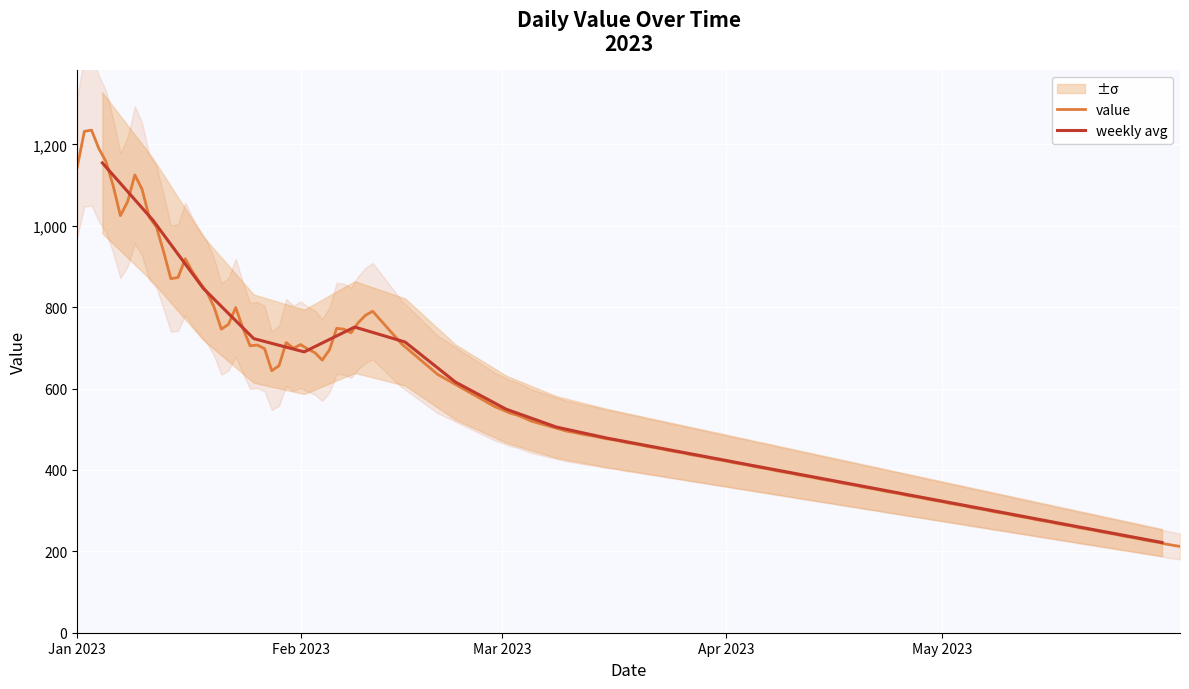

What is the difference between the maximum and second lowest values?

583